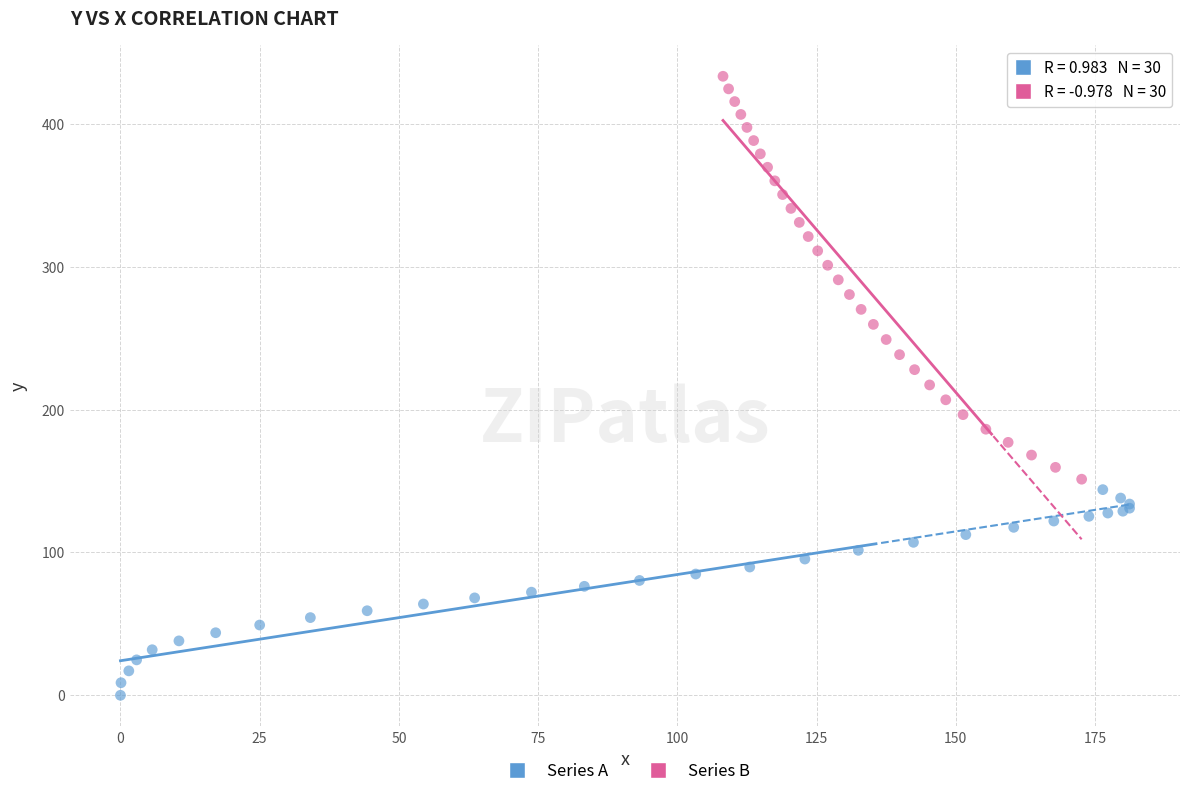

Which series reaches the minimum Y coordinate?

Series A